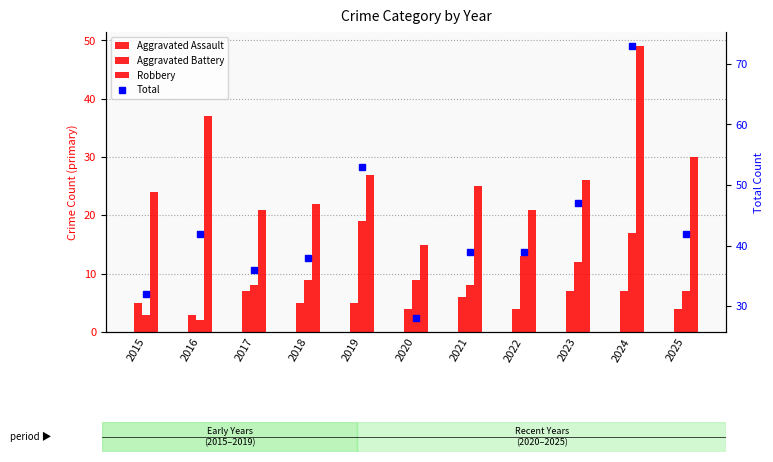

True or false: Robbery has a value of 14 at 2015.

False